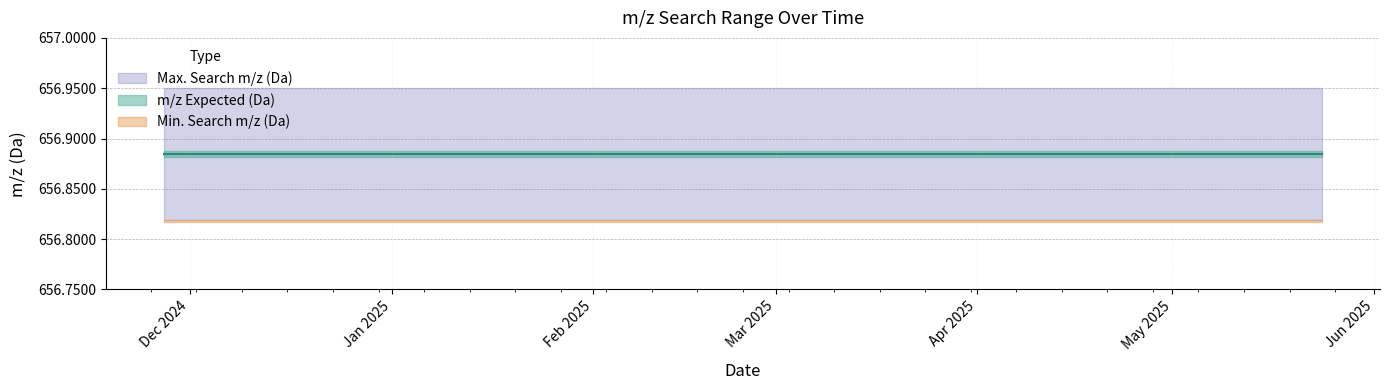

List the labels in order of m/z Expected (Da) value, smallest first.

2024-11-27, 2024-12-21, 2025-01-18, 2025-02-06, 2025-03-19, 2025-04-10, 2025-04-28, 2025-05-24